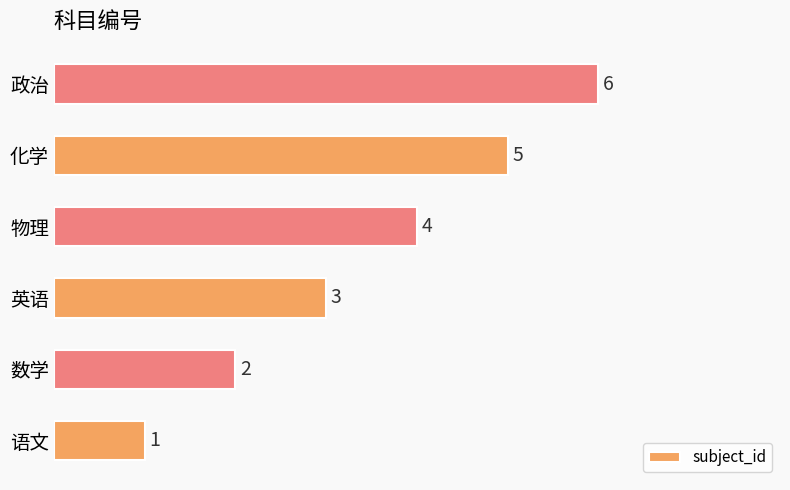

What is the change in value from 语文 to 数学?

+1